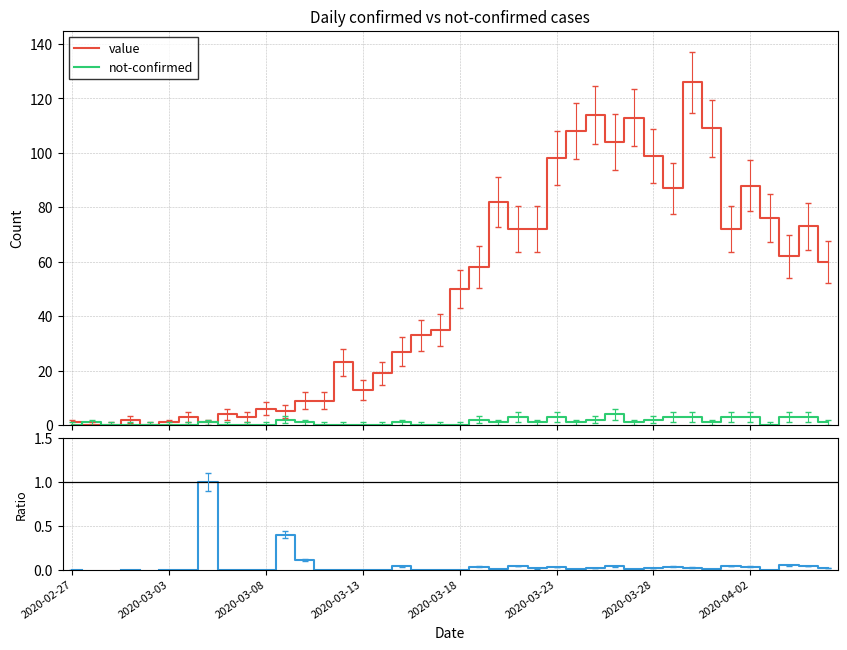

True or false: not-confirmed and not-confirmed / value cross at least once.

False